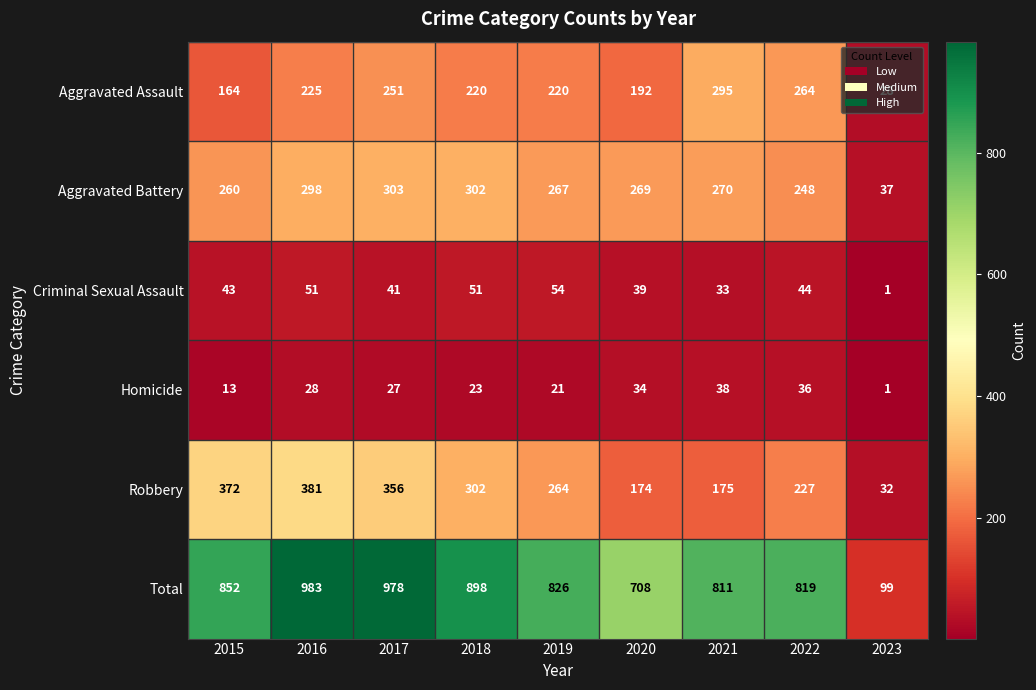

What is the sum of the Aggravated Battery values at 2021 and 2018?

572